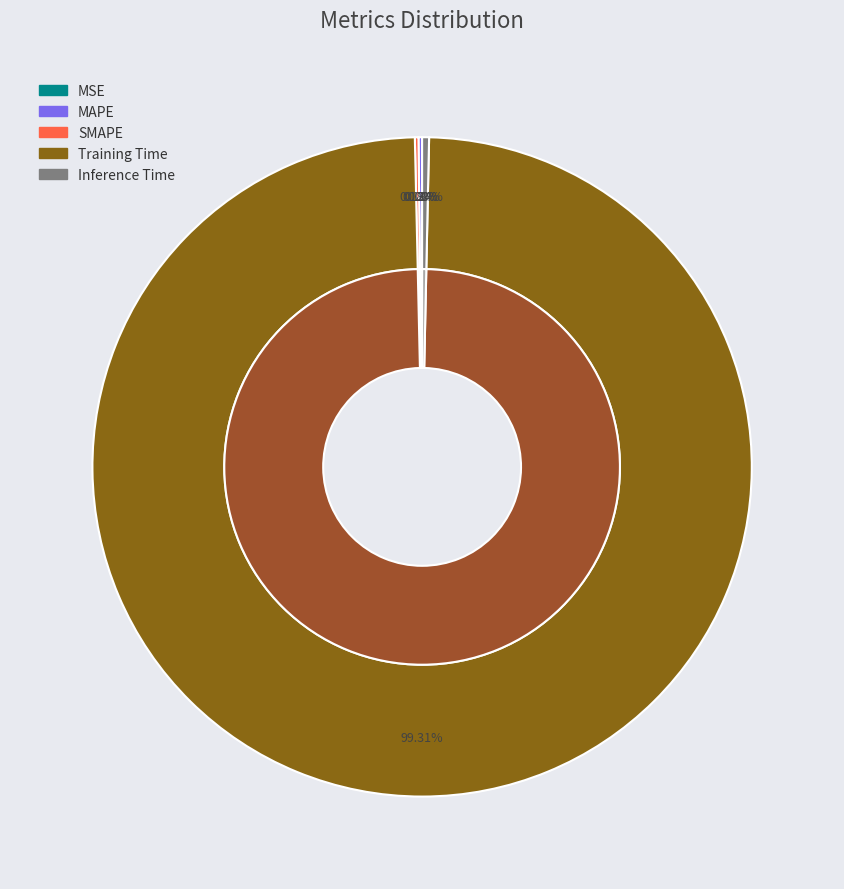

Rank the categories by value from highest to lowest.

Training Time, Inference Time, SMAPE, MAPE, MSE